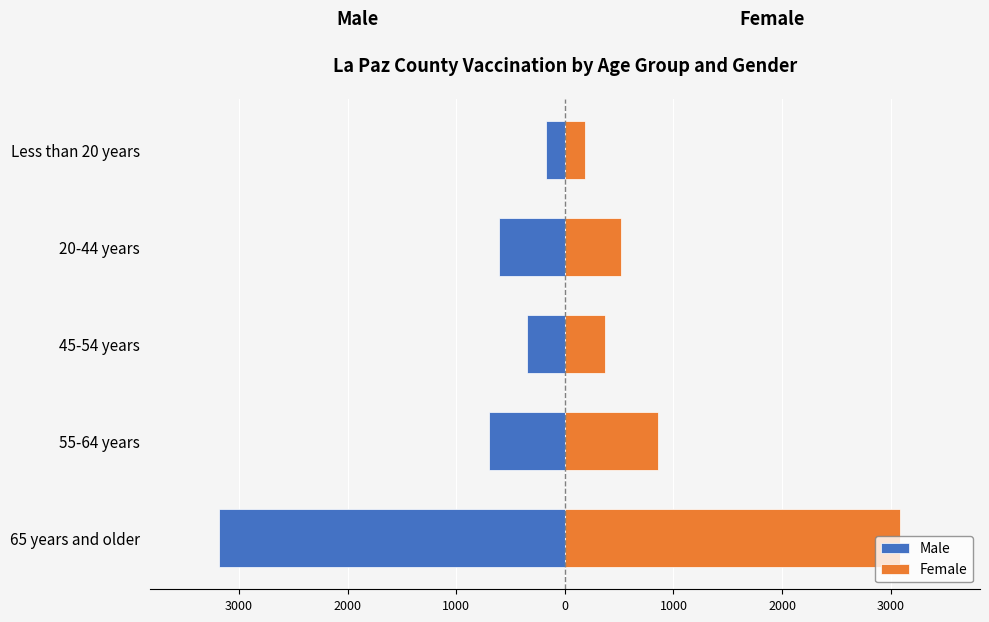

What is the total value across all series at 20-44 years?

-88